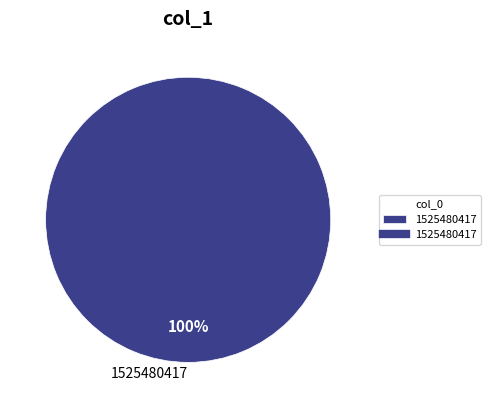

How many segments does this pie chart have?

1